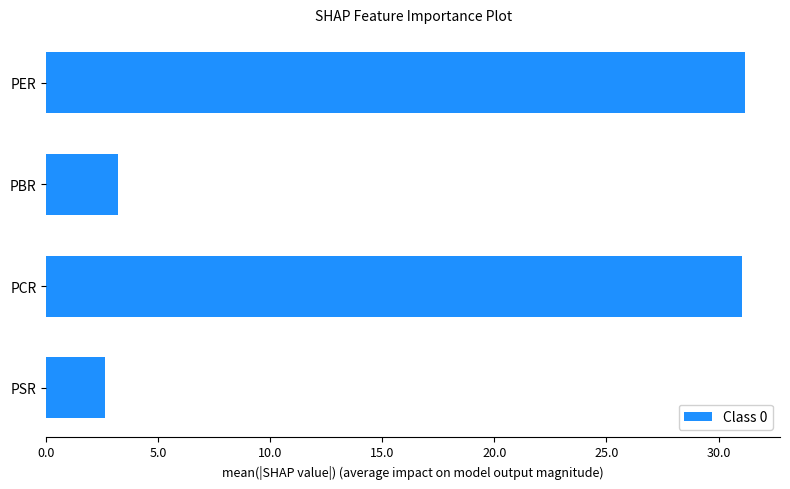

Is it true that the value at PER is 31.2?

True